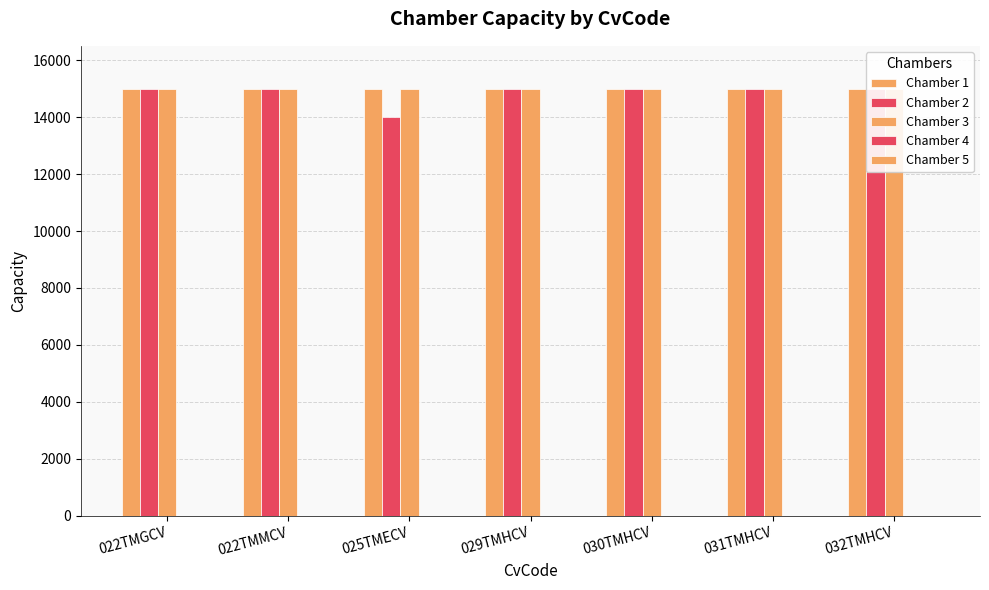

Which series has the largest total across all categories?

Chamber 1